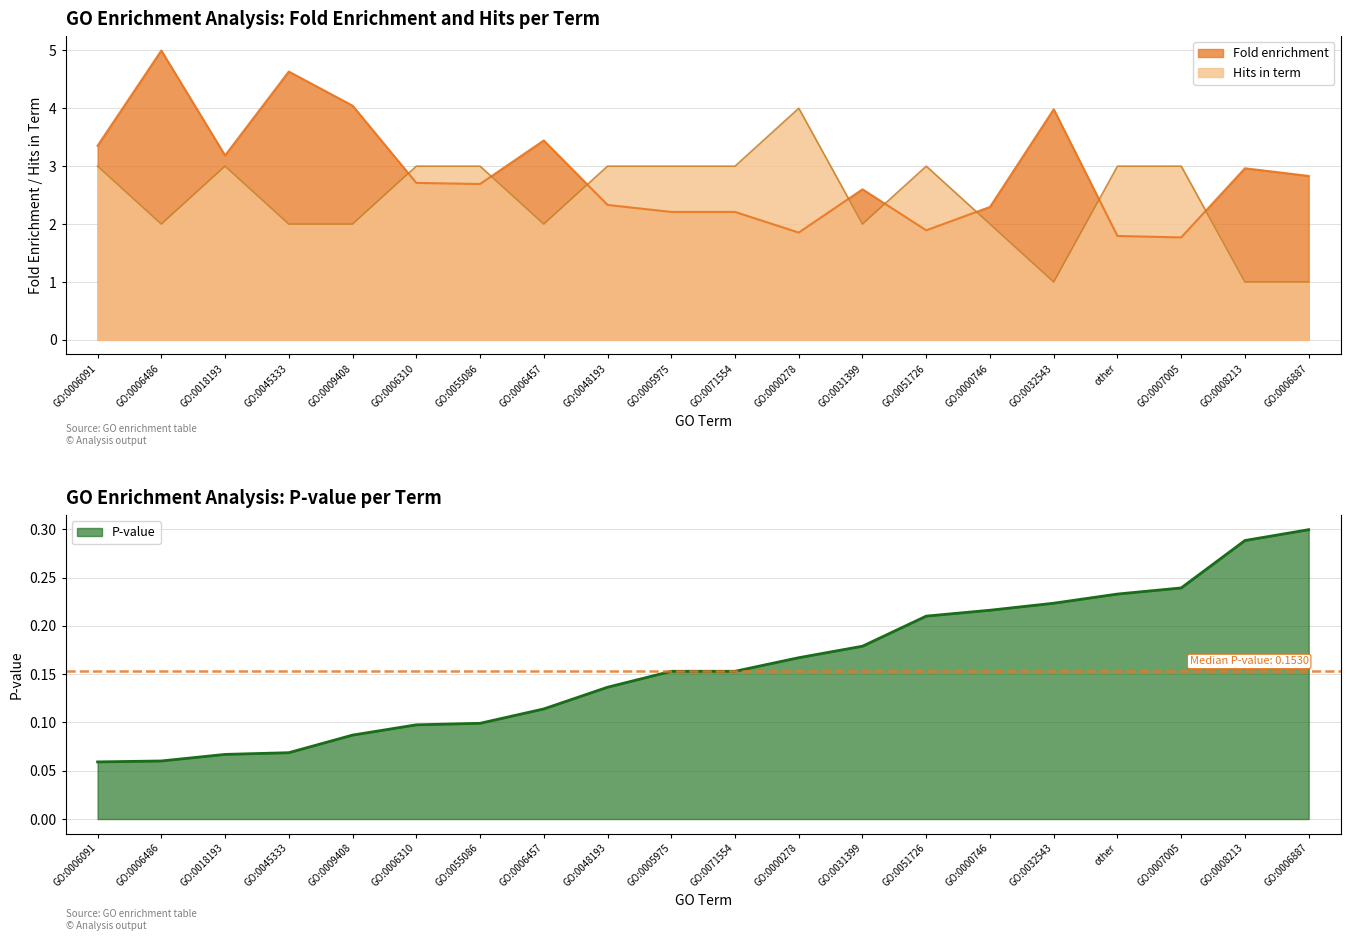

Which category has the lowest value in the Hits in term series?

GO:0032543